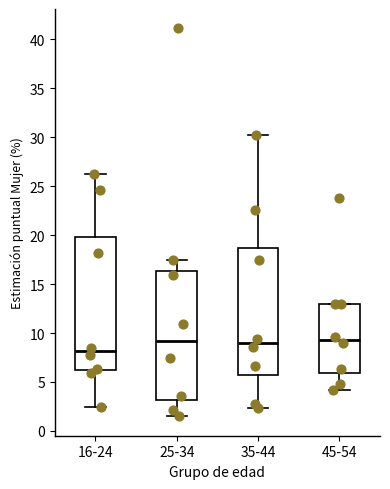

Reading left to right, transcribe this box plot: for each box, give where its median line is, the range the box spans, and where its two whiskers end, as read against the y-axis. The values are not printed on the chart, so give them approximately, as read against the axis.

16-24: median 8.0, box 6.0 to 20.0, whiskers 2.5 to 26.0
25-34: median 9.0, box 3.0 to 16.5, whiskers 1.5 to 17.5
35-44: median 9.0, box 5.5 to 18.5, whiskers 2.5 to 30.5
45-54: median 9.5, box 6.0 to 13.0, whiskers 4.0 to 13.0